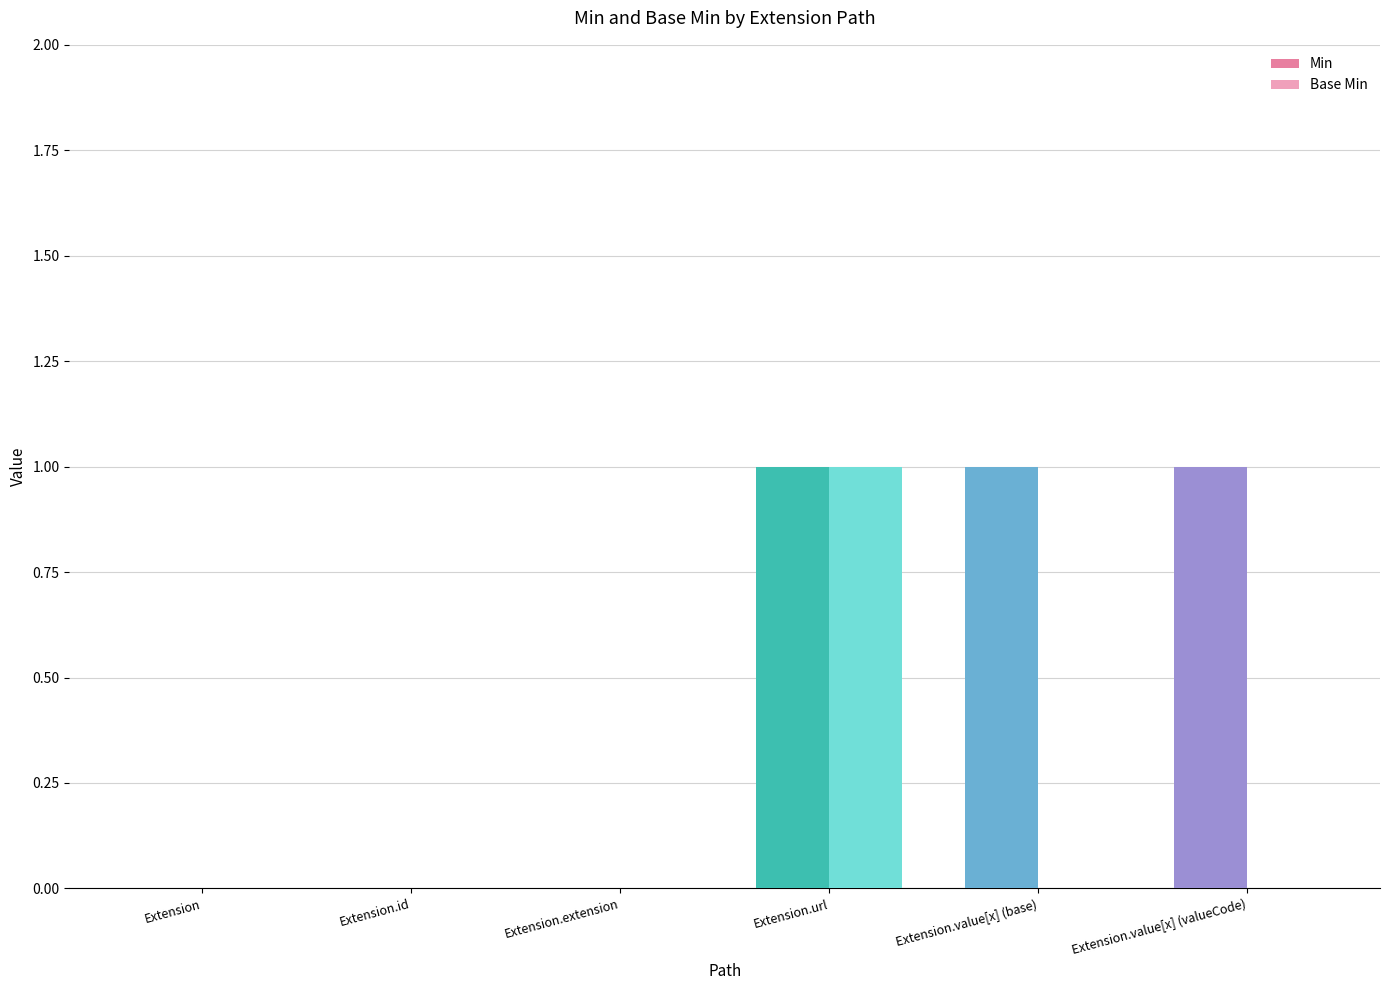

Count the number of categories in the chart.

6